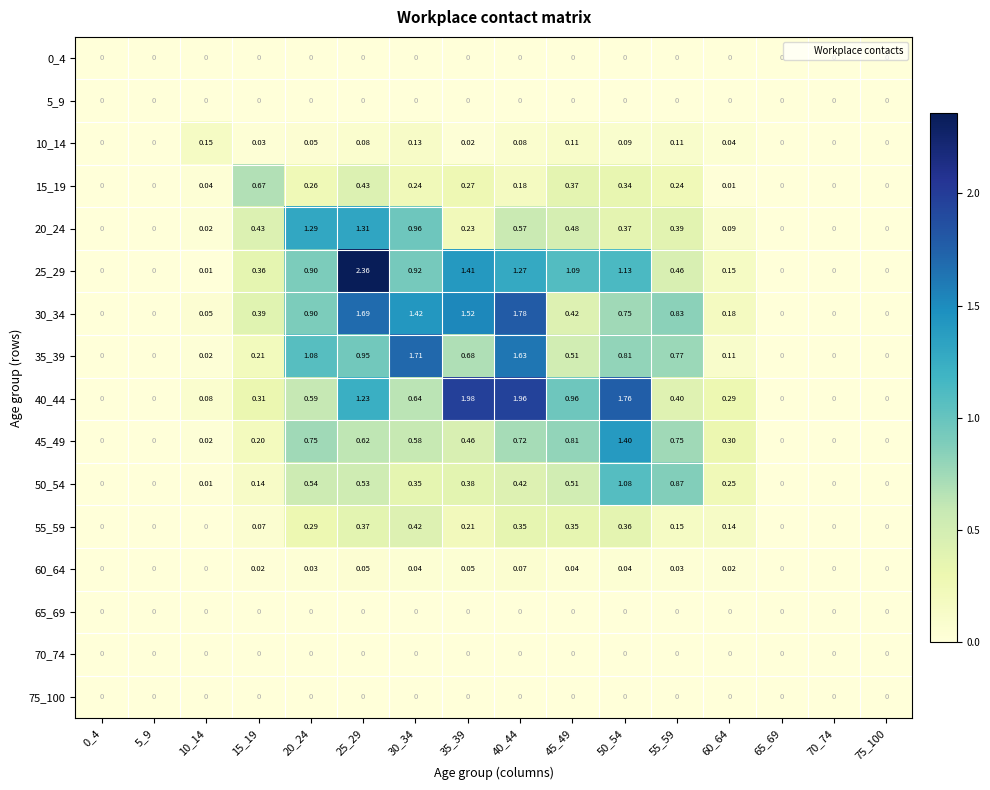

At which category is the sum across all series the highest?

25_29